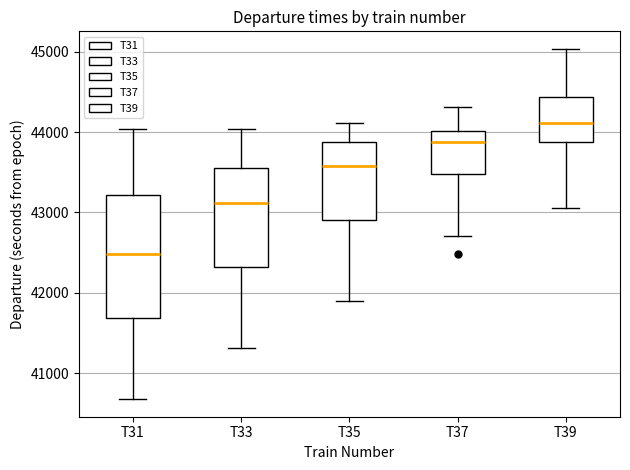

Reading left to right, transcribe this box plot: for each box, give where its median line is, the range the box spans, and where its two whiskers end, as read against the y-axis. The values are not printed on the chart, so give them approximately, as read against the axis.

T31: median 42500, box 41700 to 43200, whiskers 40700 to 44000
T33: median 43100, box 42300 to 43600, whiskers 41300 to 44000
T35: median 43600, box 42900 to 43900, whiskers 41900 to 44100
T37: median 43900, box 43500 to 44000, whiskers 42700 to 44300
T39: median 44100, box 43900 to 44400, whiskers 43100 to 45000